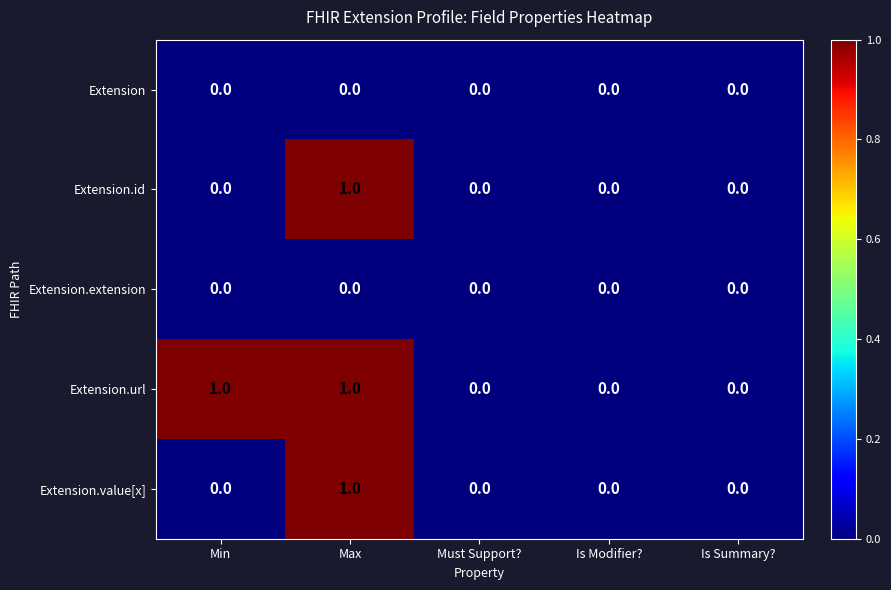

Which series has the largest total across all categories?

Extension.url